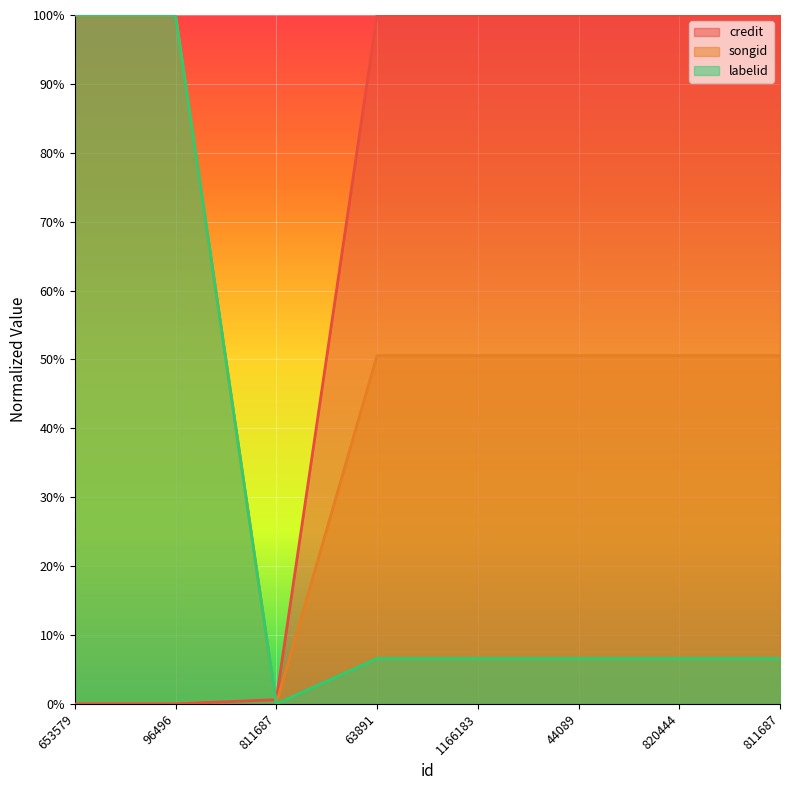

At 44089, list the series in order from largest to smallest.

credit, songid, labelid